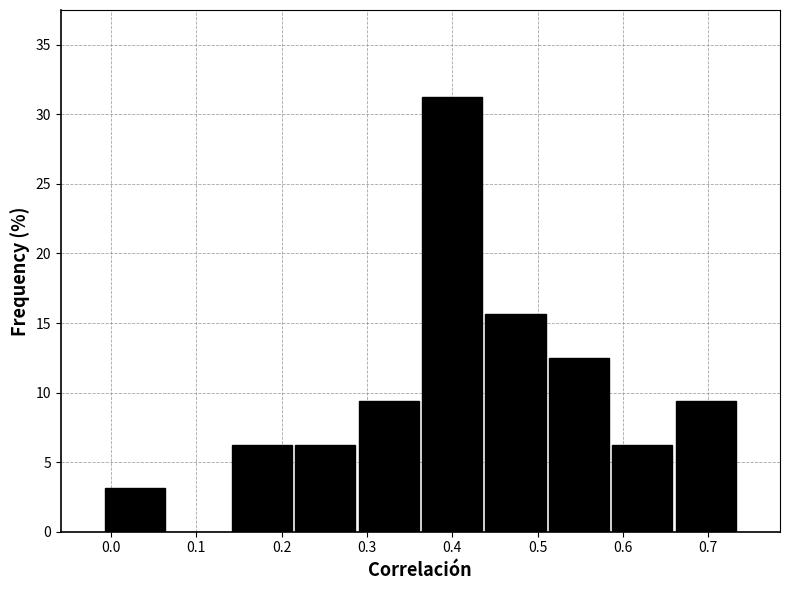

How tall is the bar that spans 0.29 to 0.36 on the x-axis? Neither the bar edges nor the heights are printed on the chart, so give them approximately, as read against the axes.

9.5